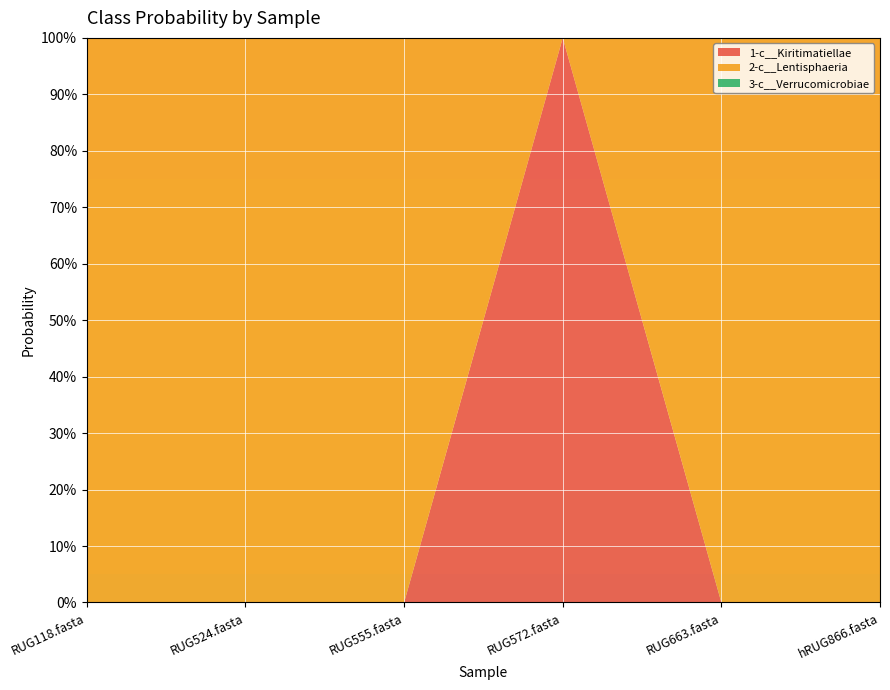

Reading left to right, what are all the values shown in this chart?

1-c__Kiritimatiellae: 0.0	0.0	0.0	1.0	0.0	0.0
2-c__Lentisphaeria: 1.0	1.0	1.0	0.0	1.0	1.0
3-c__Verrucomicrobiae: 0.0	0.0	0.0	0.0	0.0	0.0